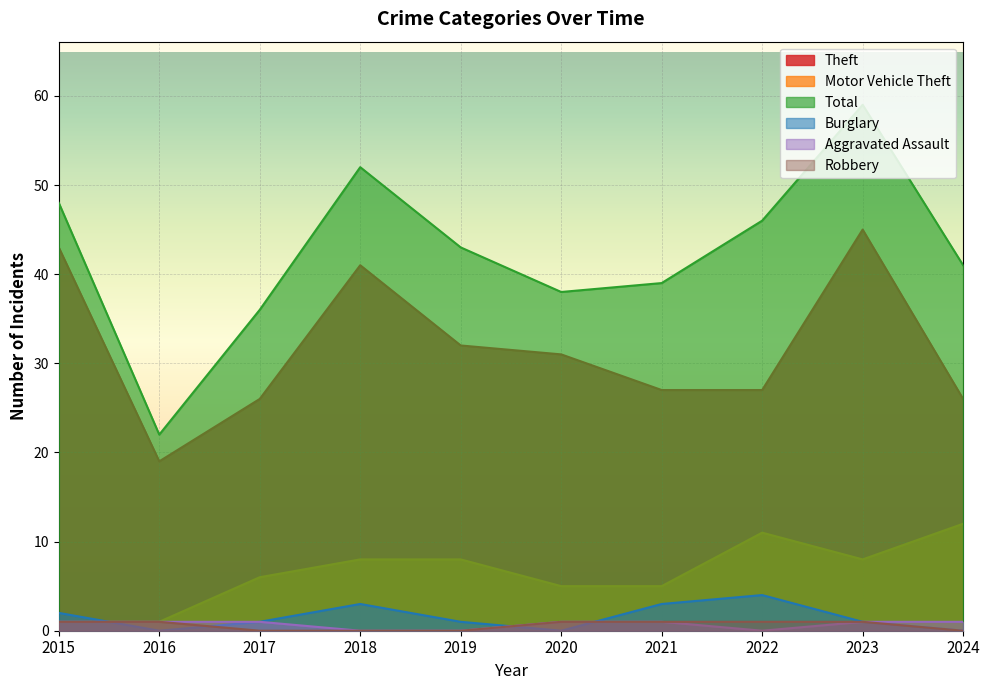

True or false: Total and Theft intersect in this chart.

False